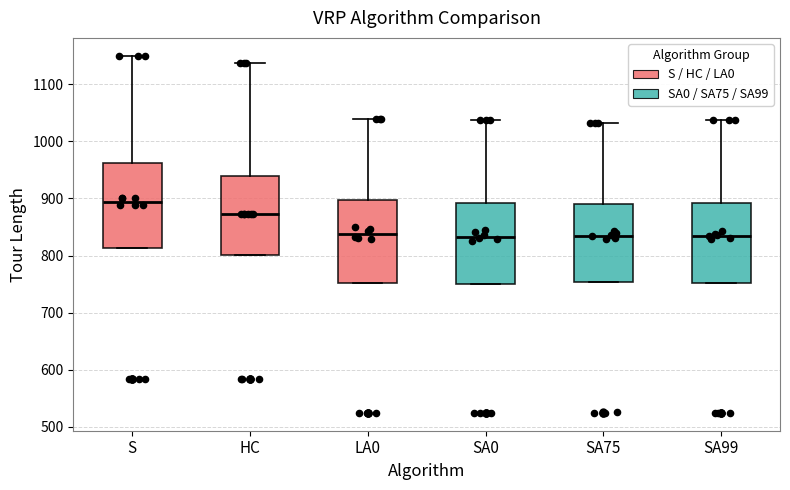

Reading left to right, read every box against the y-axis: the position of its median line, the range the box covers, and the ends of its whiskers. The values are not printed on the chart, so give them approximately, as read against the axis.

S: median 890, box 810 to 960, whiskers 810 to 1150
HC: median 870, box 800 to 940, whiskers 800 to 1140
LA0: median 840, box 750 to 900, whiskers 750 to 1040
SA0: median 830, box 750 to 890, whiskers 750 to 1040
SA75: median 830, box 750 to 890, whiskers 750 to 1030
SA99: median 840, box 750 to 890, whiskers 750 to 1040